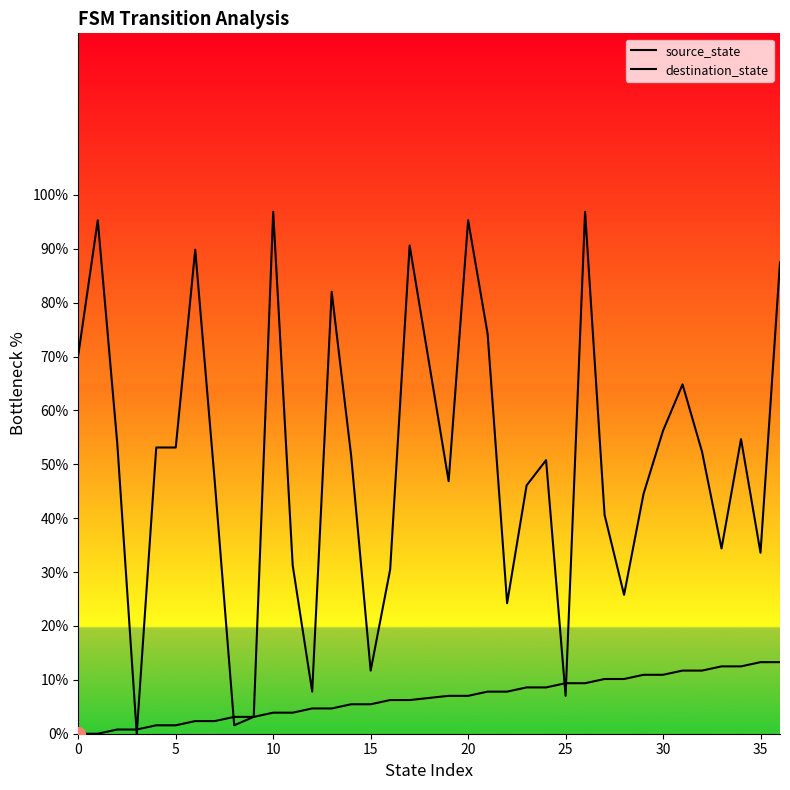

How many lines are shown in the chart?

2